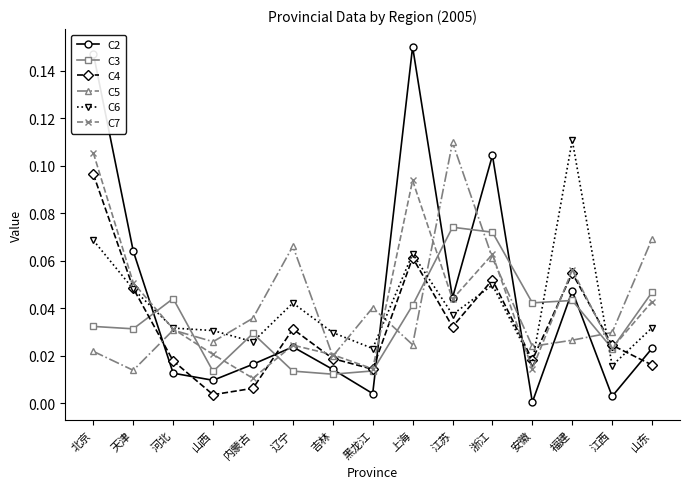

Which series has the largest total across all categories?

C2